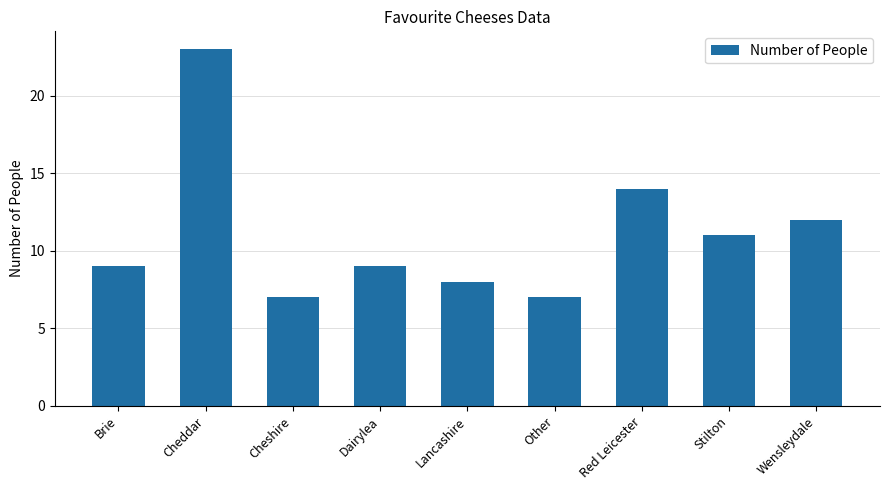

Reading left to right, what are all the values shown in this chart?

9	23	7	9	8	7	14	11	12